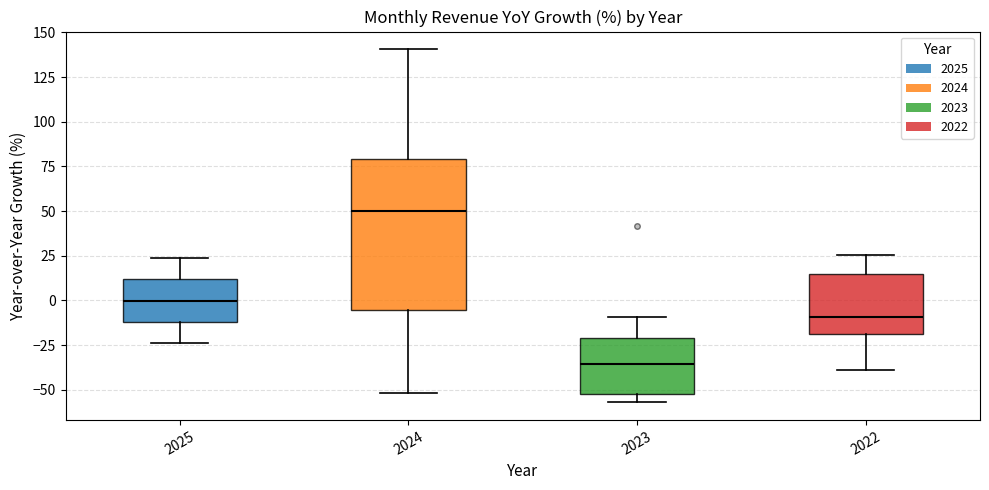

Reading left to right, read every box against the y-axis: the position of its median line, the range the box covers, and the ends of its whiskers. The values are not printed on the chart, so give them approximately, as read against the axis.

2025: median 0, box -10 to 10, whiskers -25 to 25
2024: median 50, box -5 to 80, whiskers -50 to 140
2023: median -35, box -50 to -20, whiskers -55 to -10
2022: median -10, box -20 to 15, whiskers -40 to 25